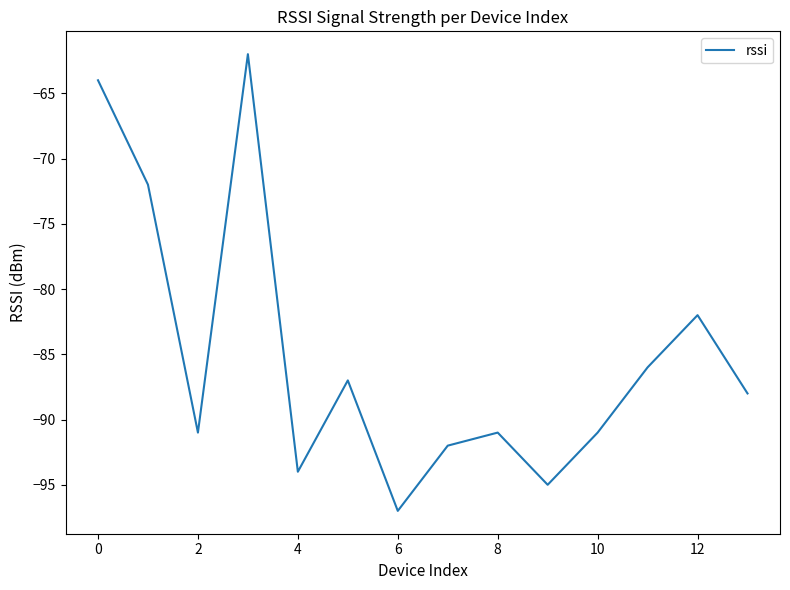

What is the greatest value displayed?

-62